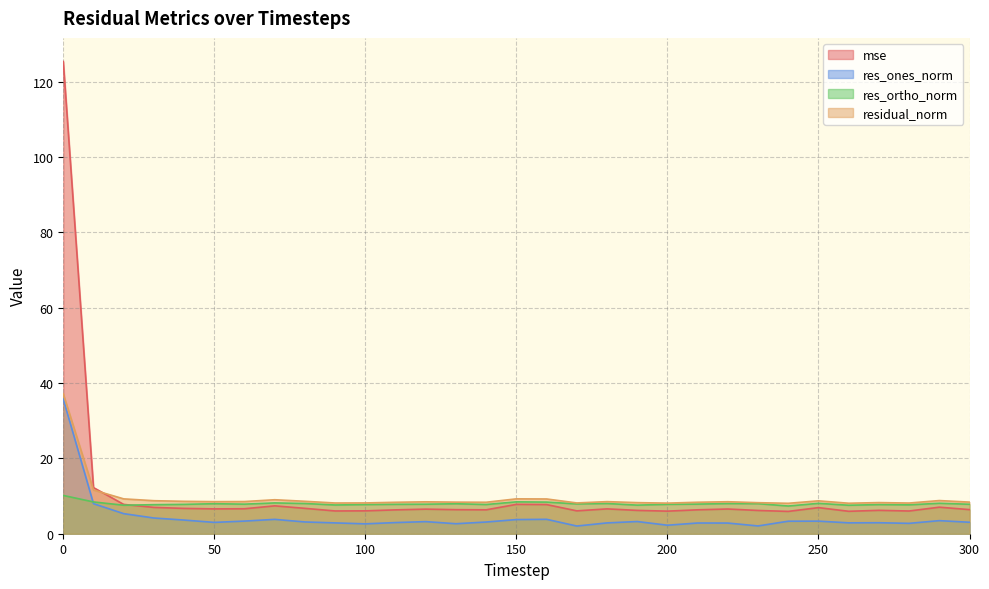

What are all the series names shown in the legend?

mse, res_ones_norm, res_ortho_norm, residual_norm